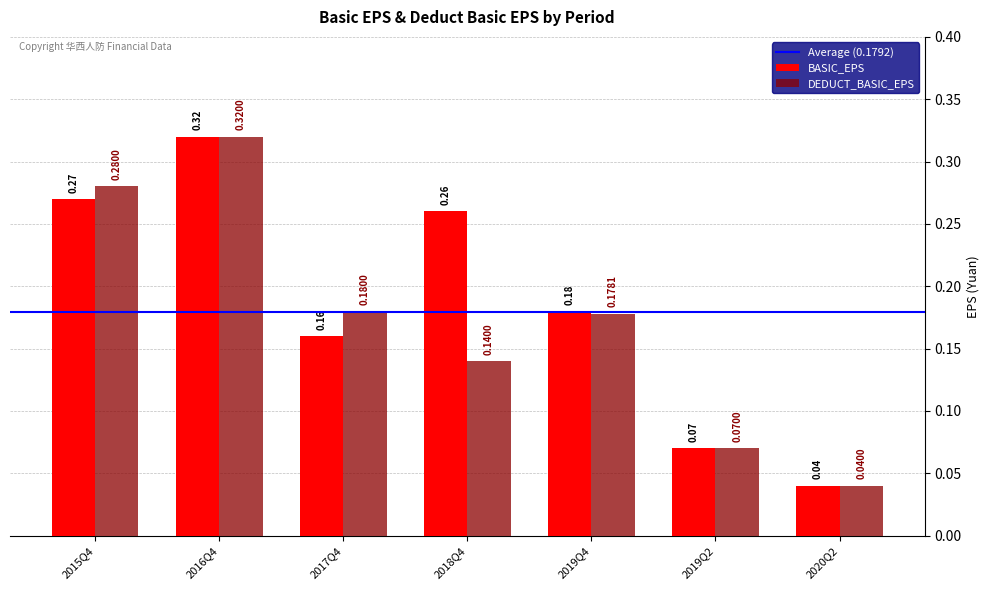

What is the total value across all series at 2019Q4?

0.4